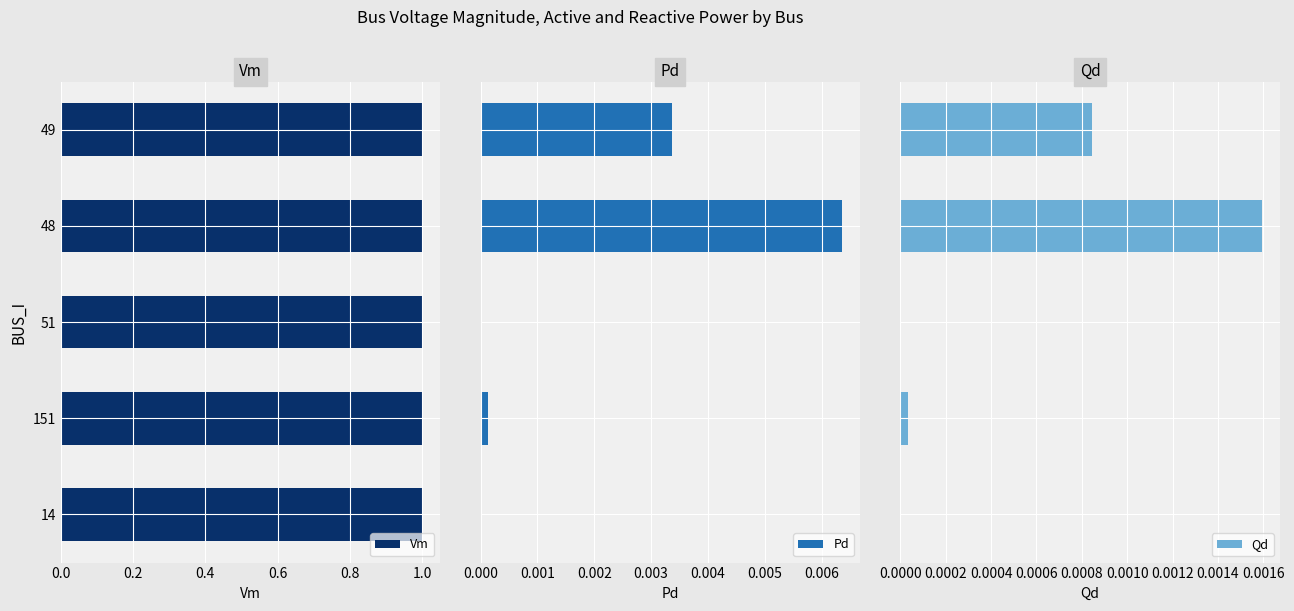

The value of Vm at 48 is 1.0. True or false?

True